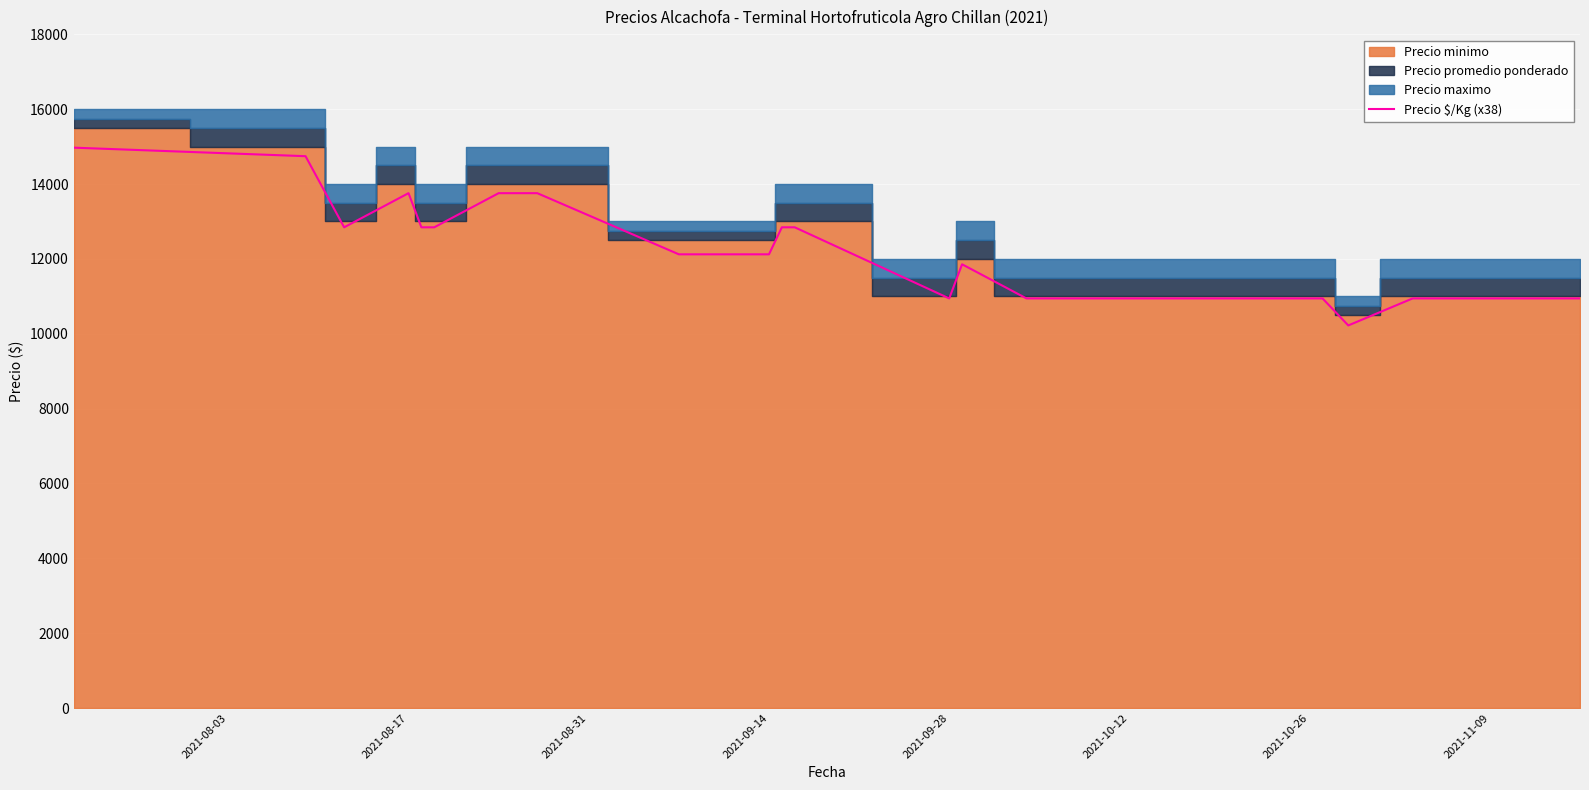

What is the highest value of the Precio $/Kg (x38) series?

14972